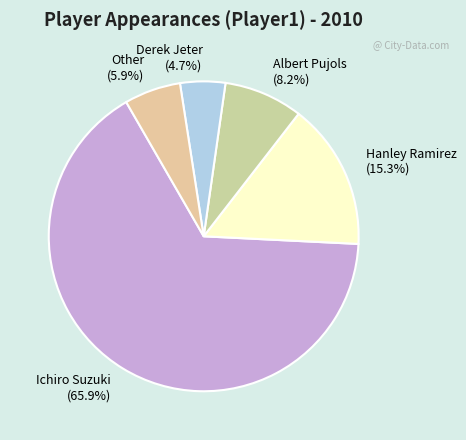

To the nearest percent, what is the combined percentage of Hanley Ramirez and Ichiro Suzuki?

81%